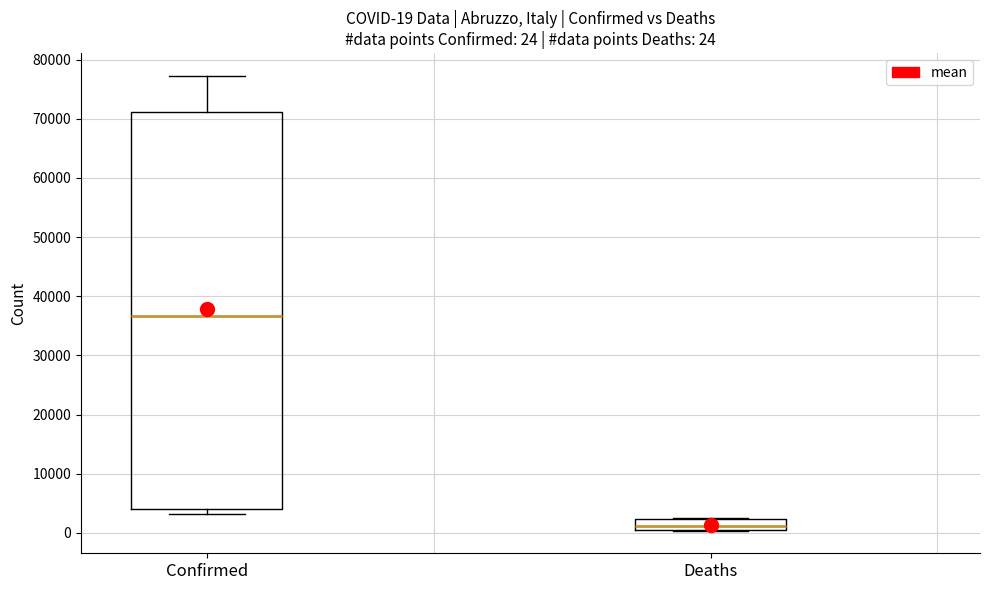

Comparing the boxes themselves (not the whiskers), which one is the tallest?

Confirmed